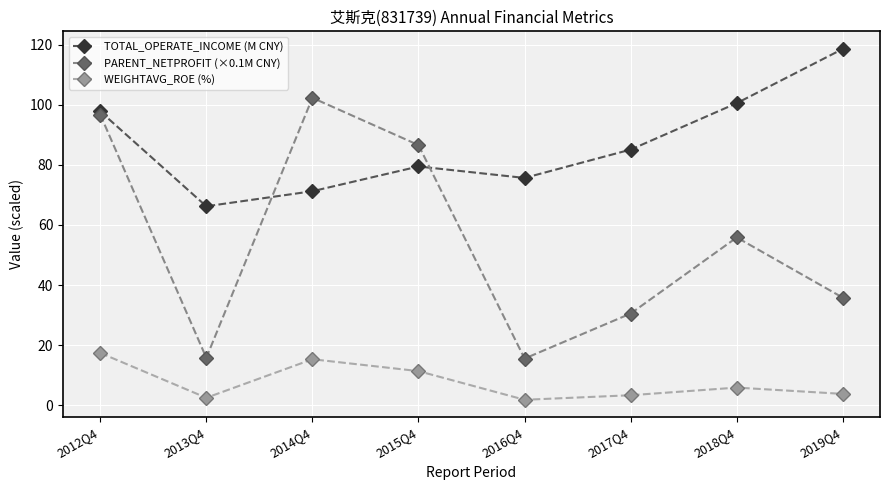

True or false: PARENT_NETPROFIT (×0.1M CNY) has more than 2 interior local peaks.

False